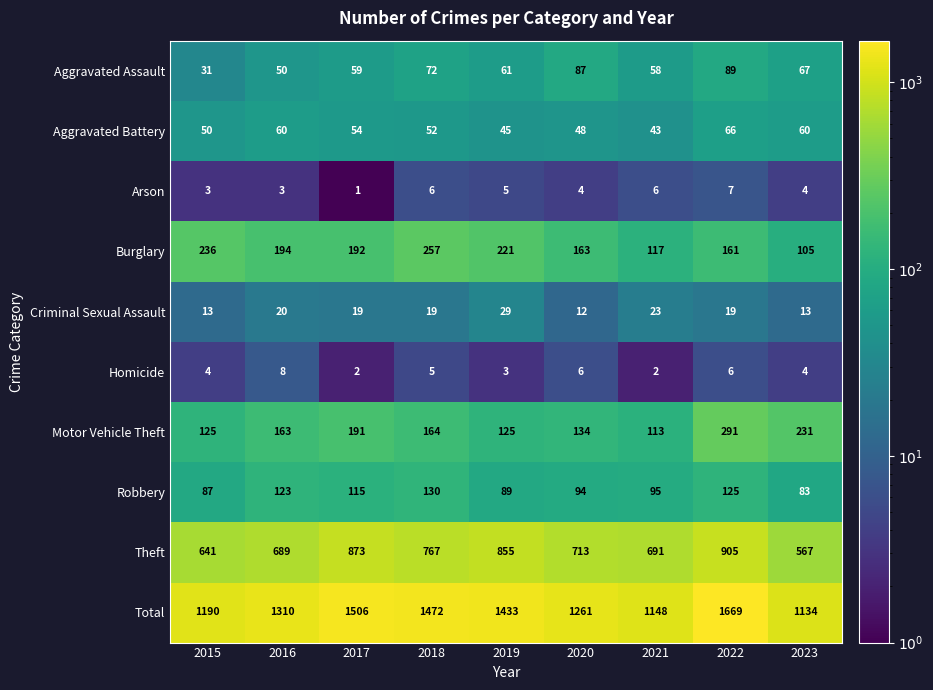

Count the number of categories in the chart.

9